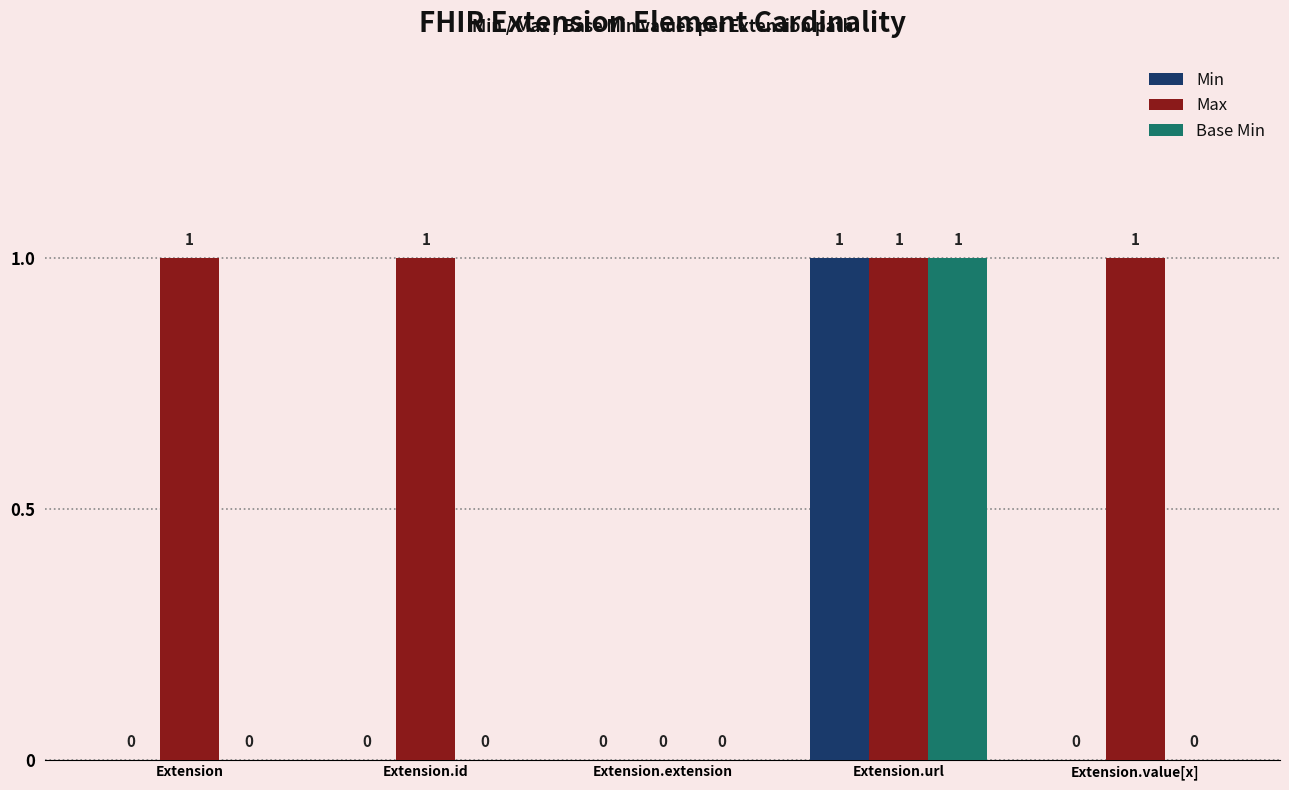

How many Min values are between 0 and 1?

5